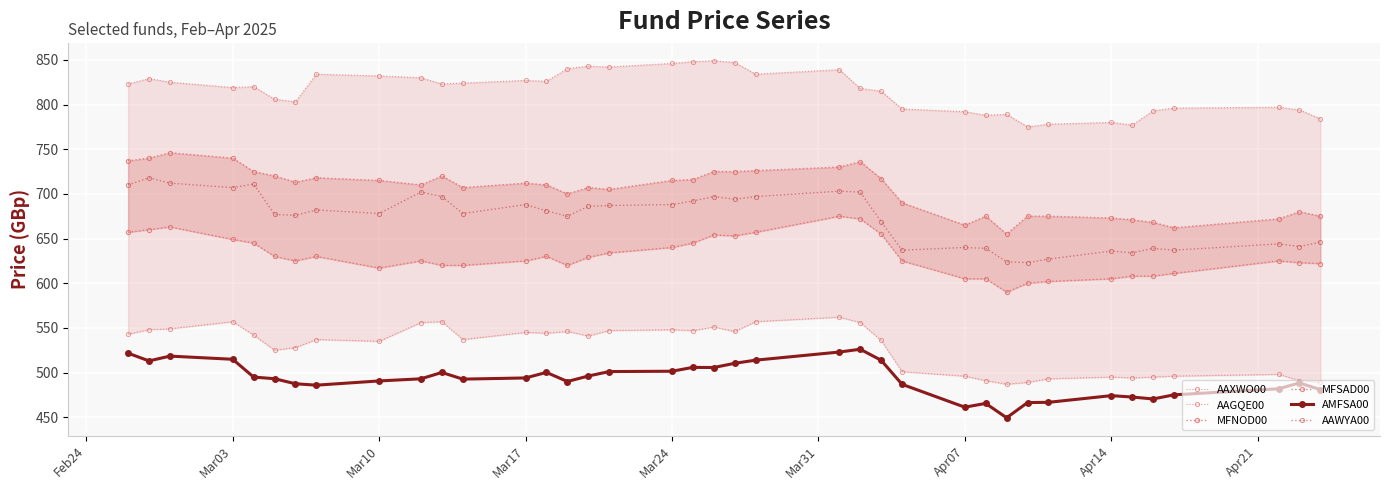

What is the highest value of the AMFSA00 series?

526.1